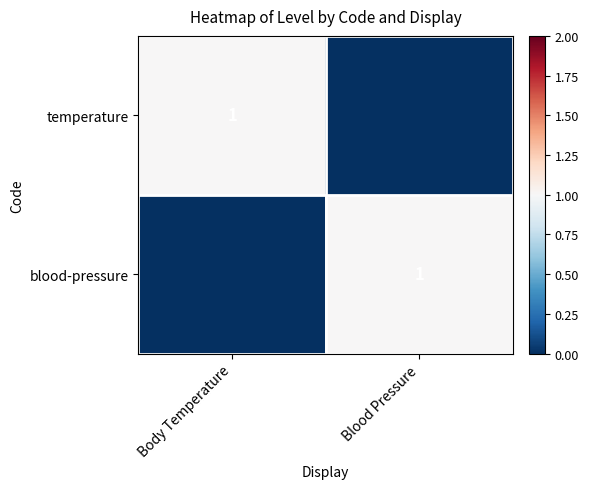

Between Body Temperature and Blood Pressure, which series saw the biggest shift?

temperature